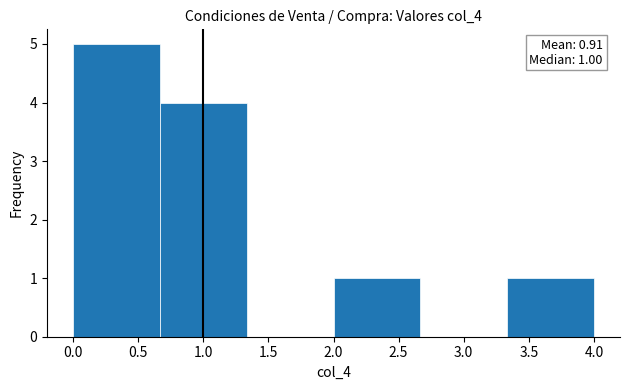

Over which range of the x-axis is the bar tallest?

0.00 to 0.65